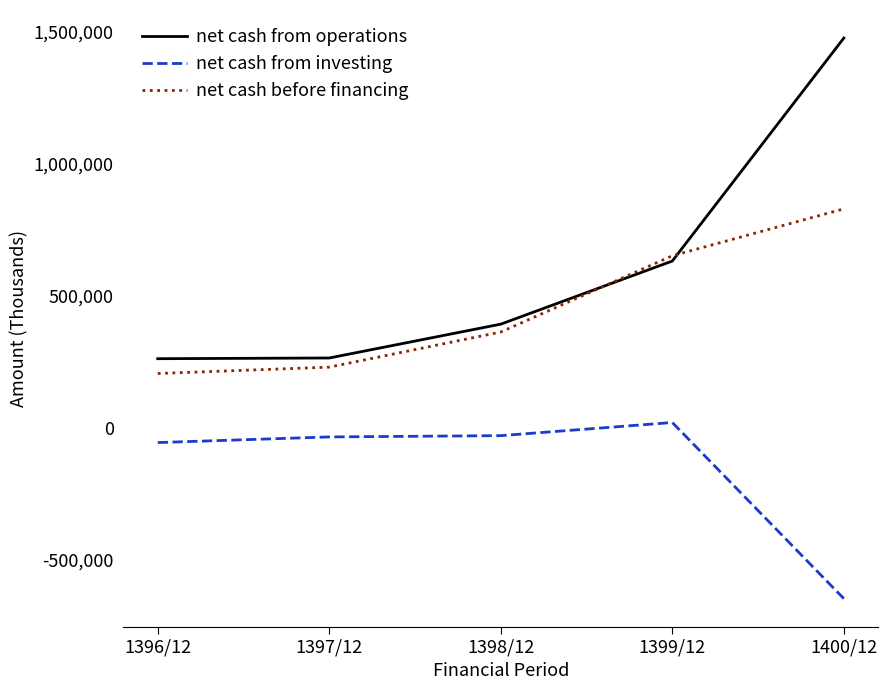

True or false: net cash before financing and net cash from investing cross at least once.

False